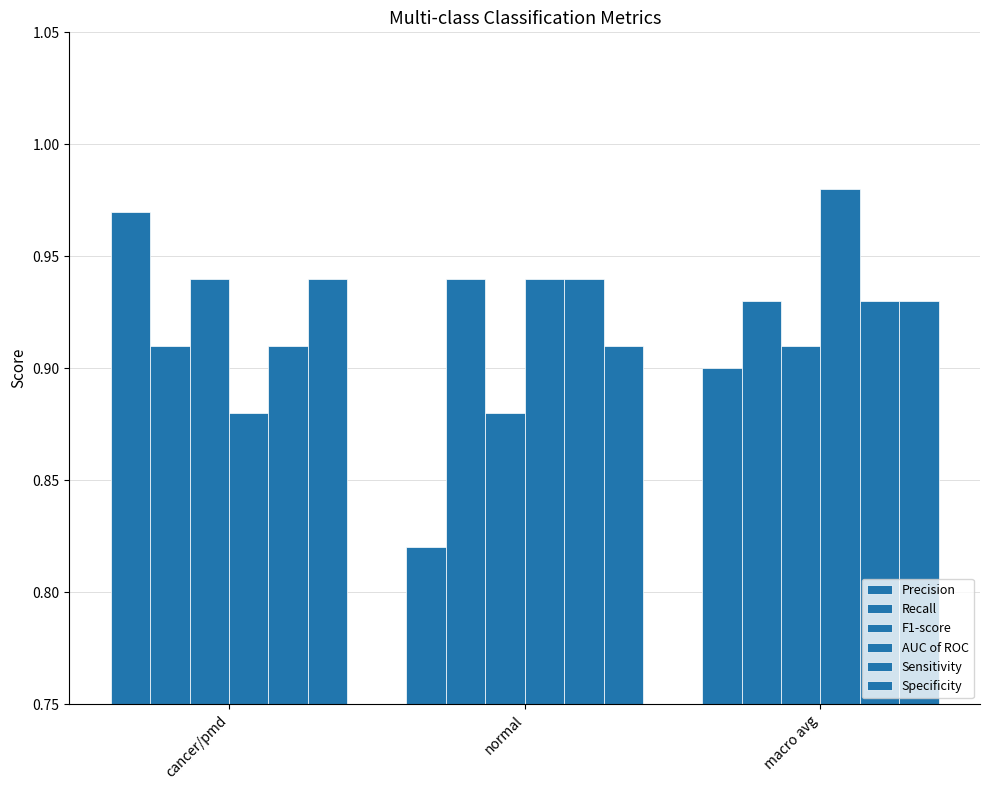

Does the chart contain any negative values?

No